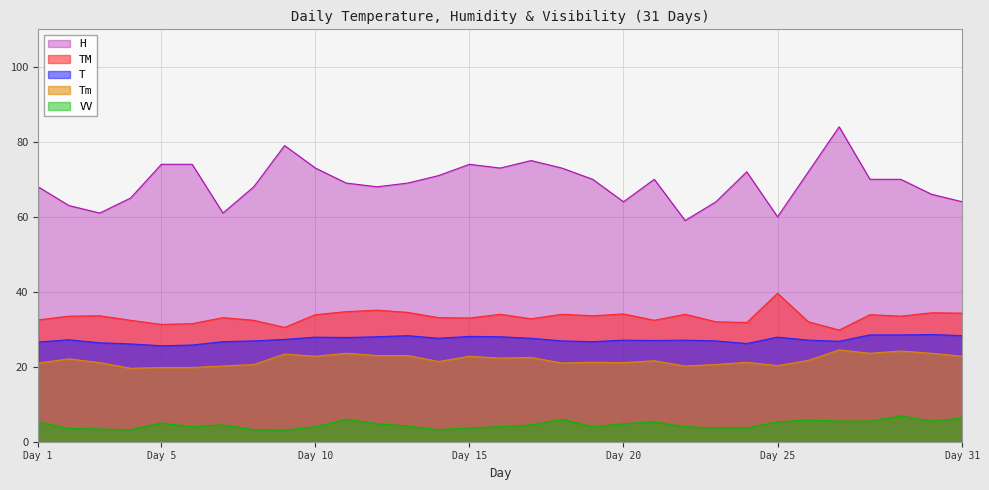

How many data points in Tm are less than 21?

8